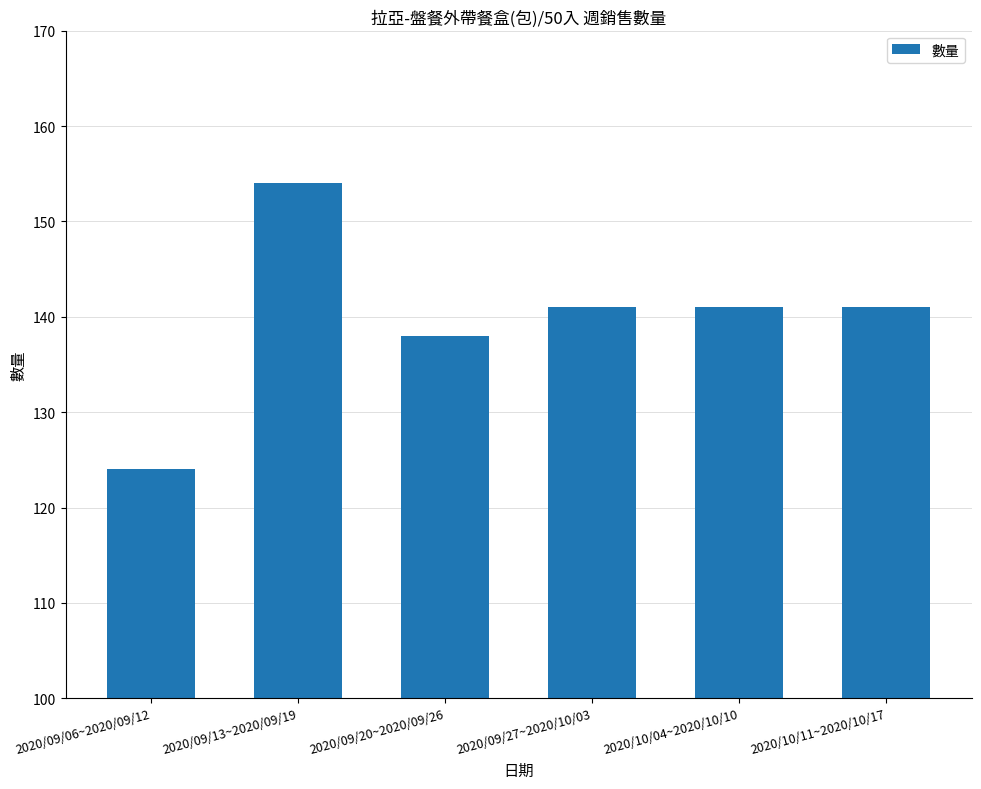

What is the maximum value shown in the chart?

154